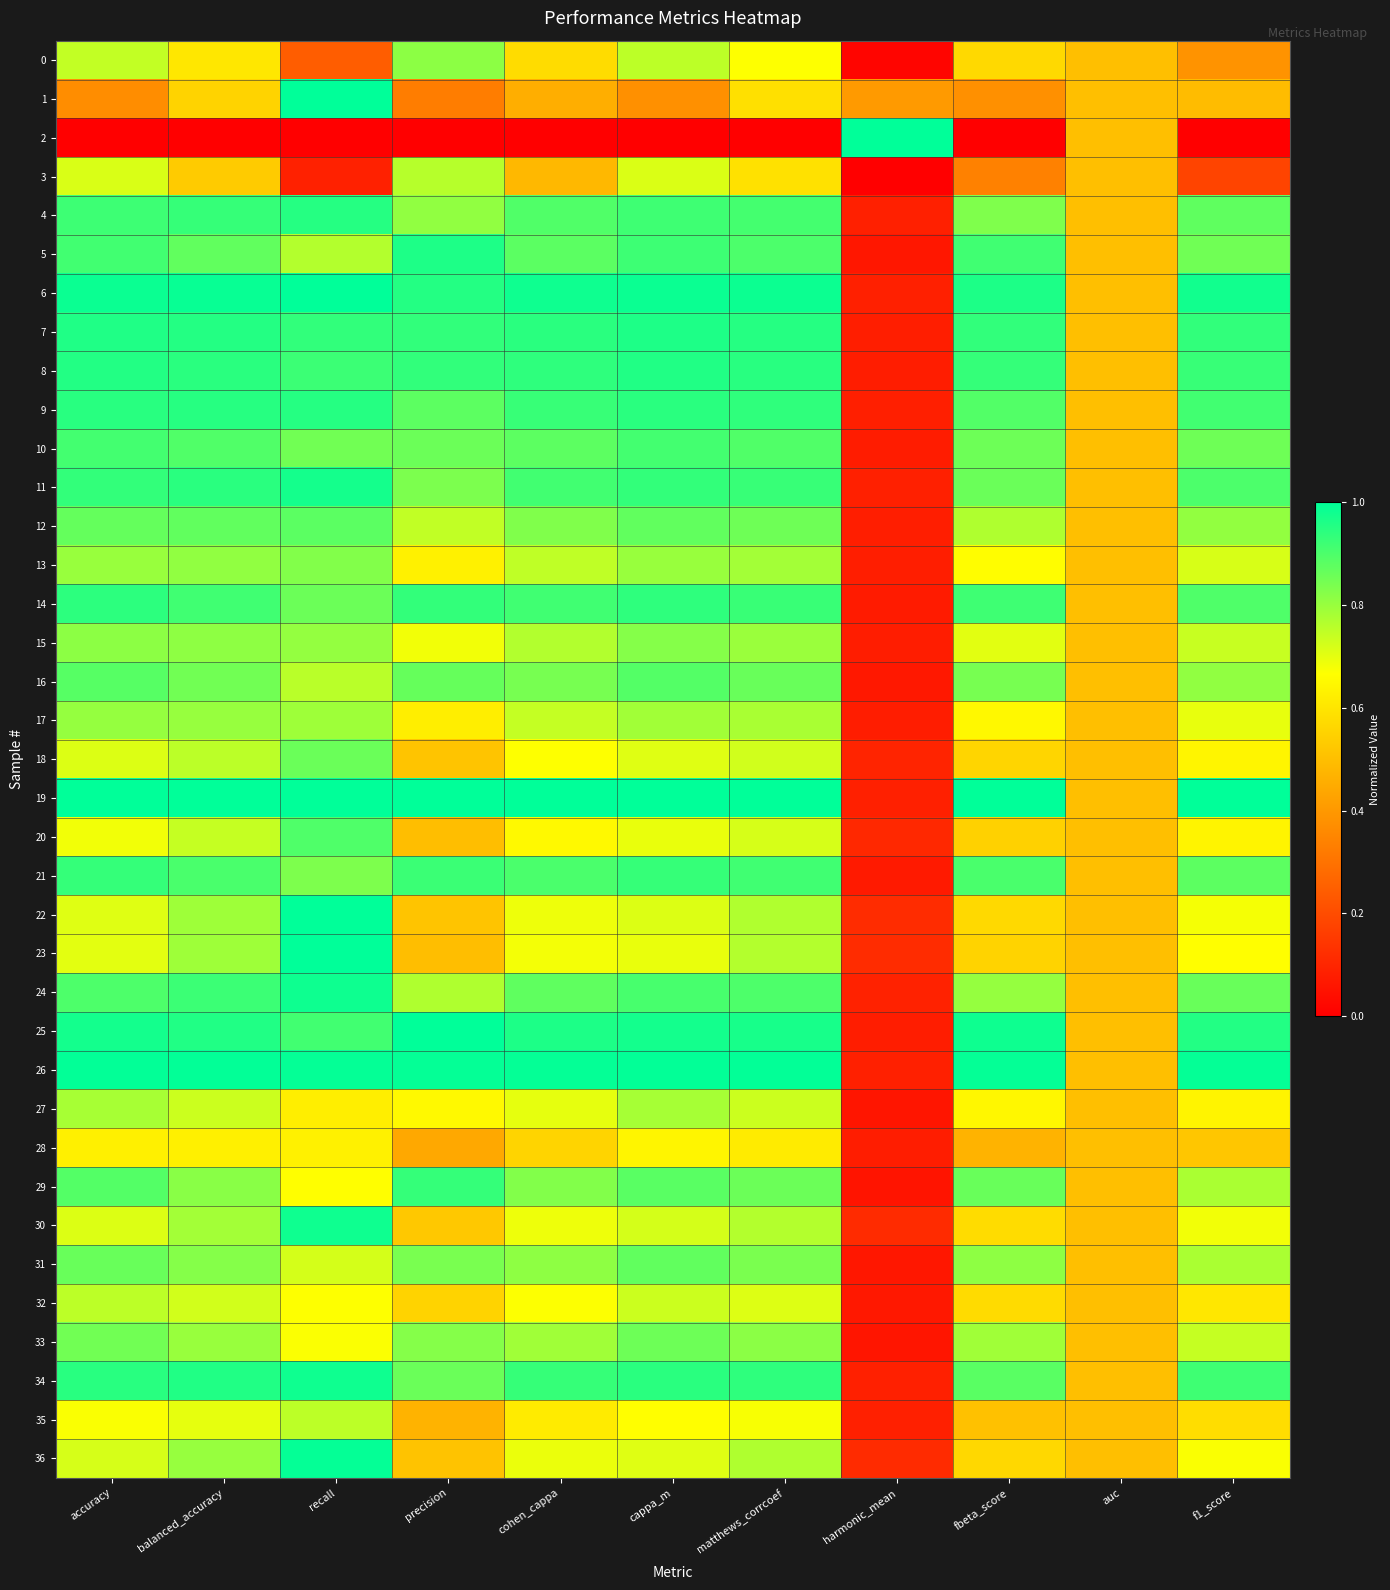

At how many categories does at least one series exceed 0?

11